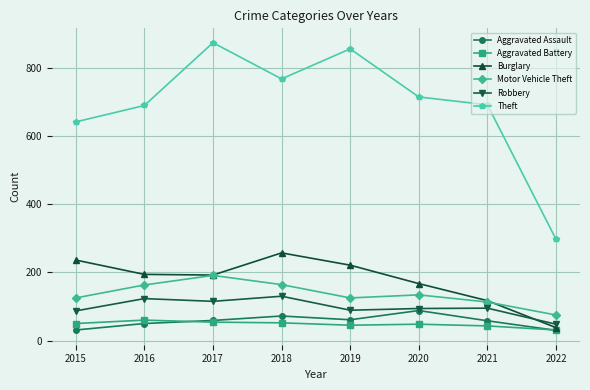

True or false: Aggravated Assault has a value of 30 at 2019.

False